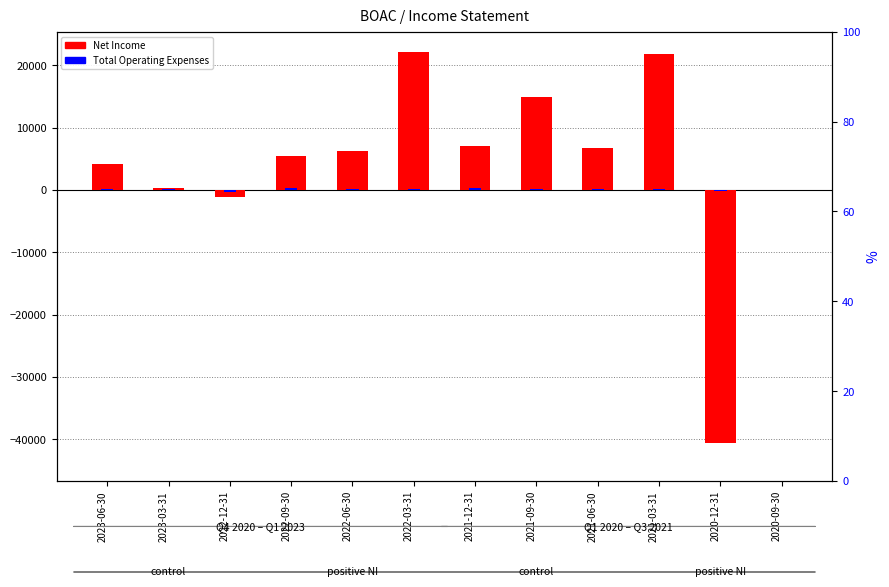

Which category has the highest value in the Net Income series?

2022-03-31